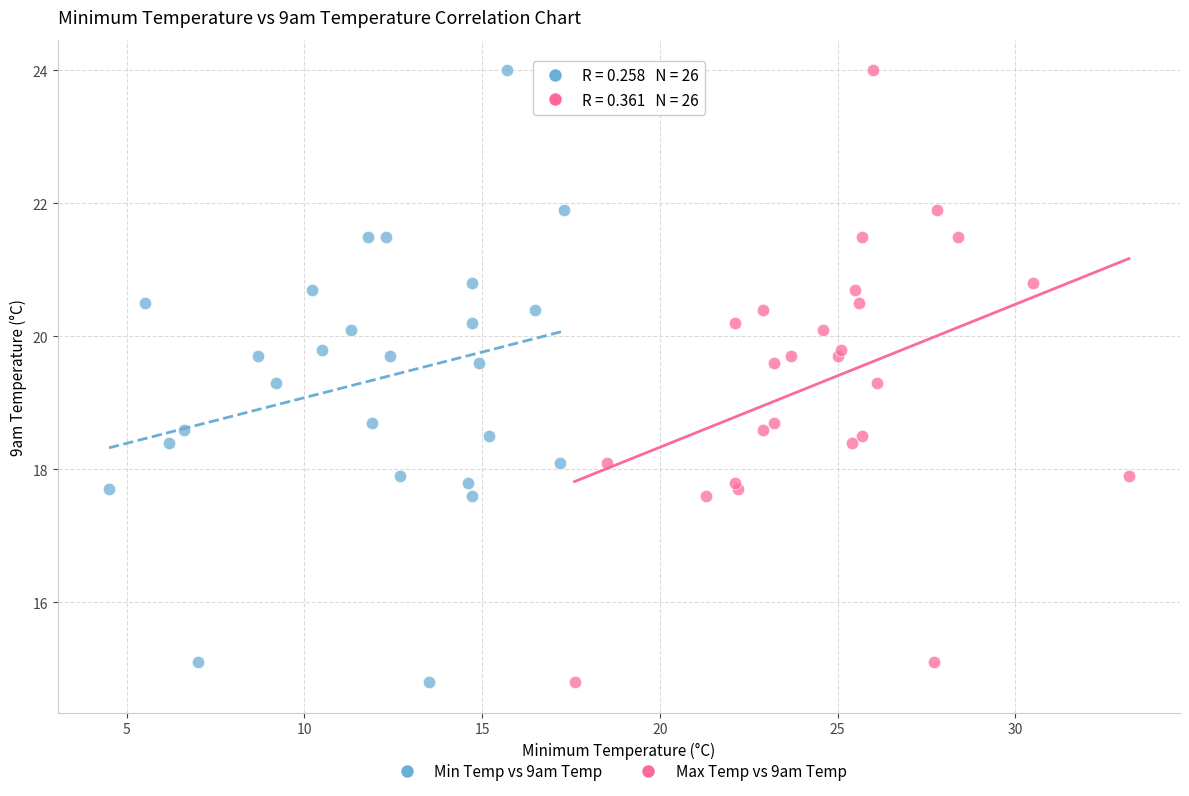

What are all the series names shown in the legend?

Min Temp vs 9am Temp, Max Temp vs 9am Temp